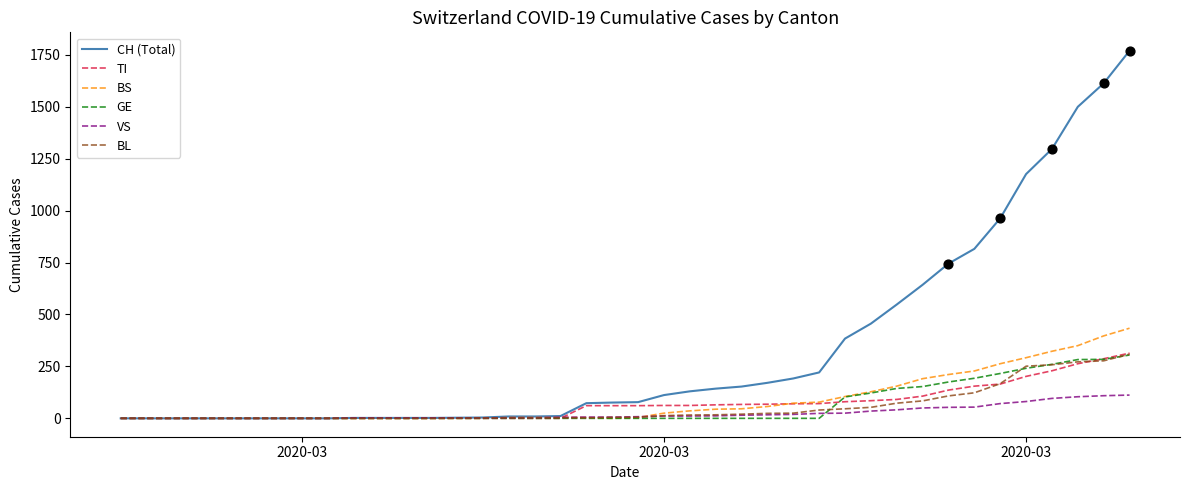

Which series has the largest total across all categories?

CH (Total)